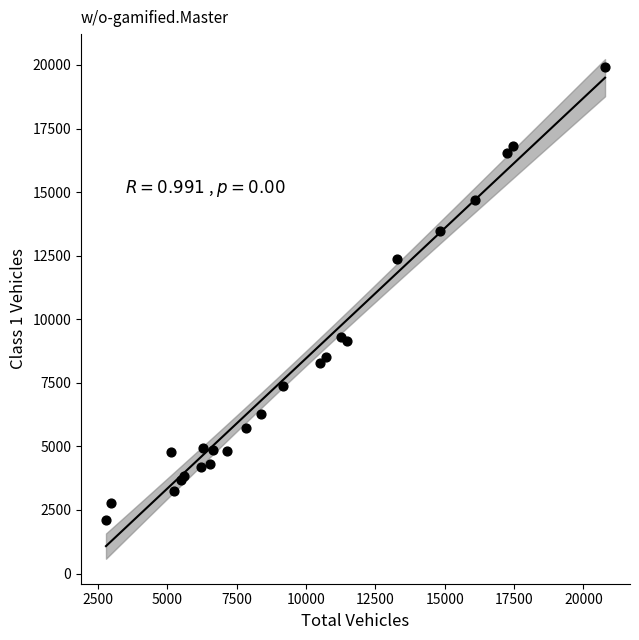

What Y value in the scatter plot is closest to 11006?

12372